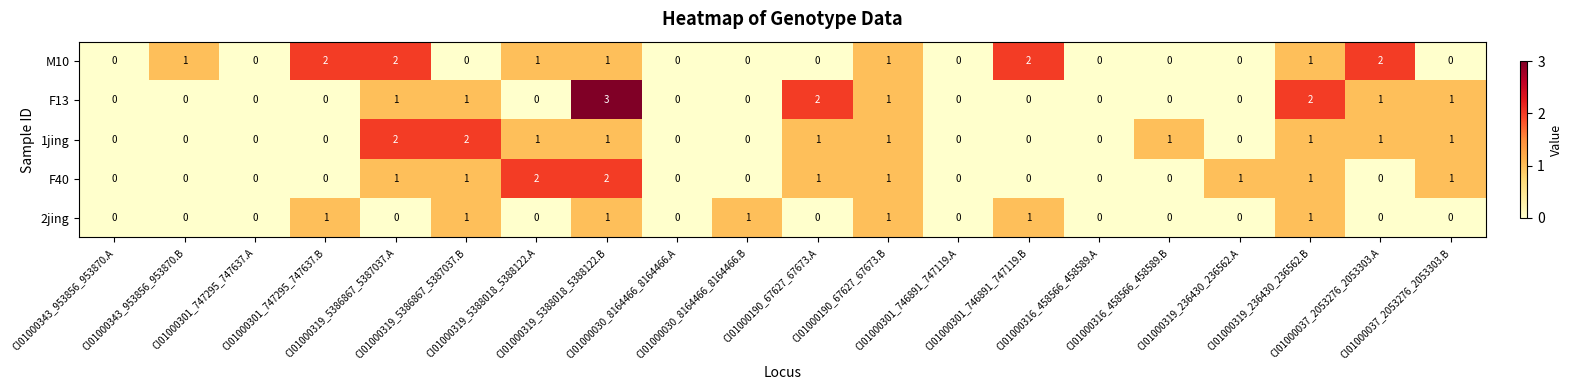

Which series has the widest spread of values?

F13